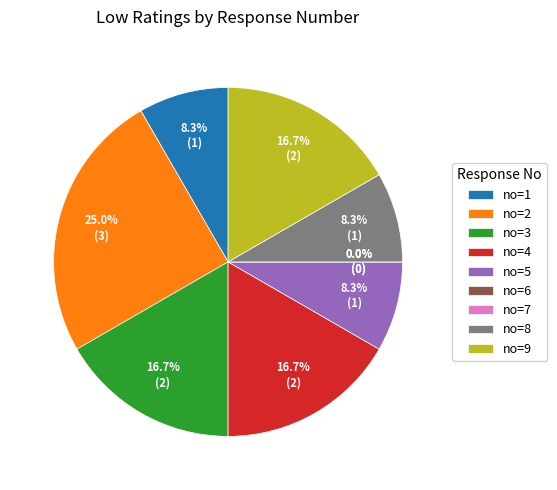

Rank the categories by value from lowest to highest.

6, 7, 1, 5, 8, 3, 4, 9, 2